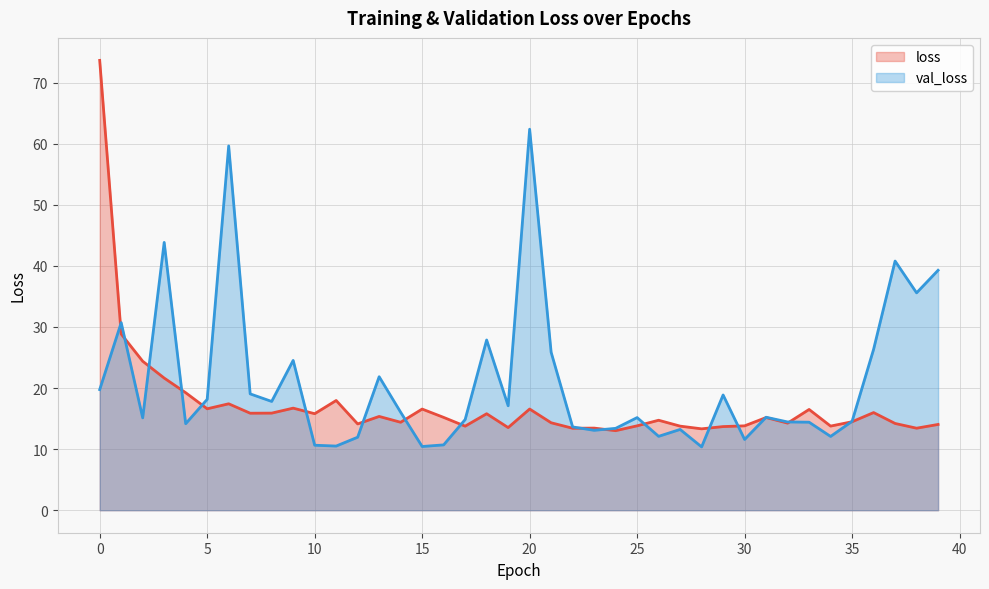

True or false: loss has more than 0 points higher than both neighbors.

True